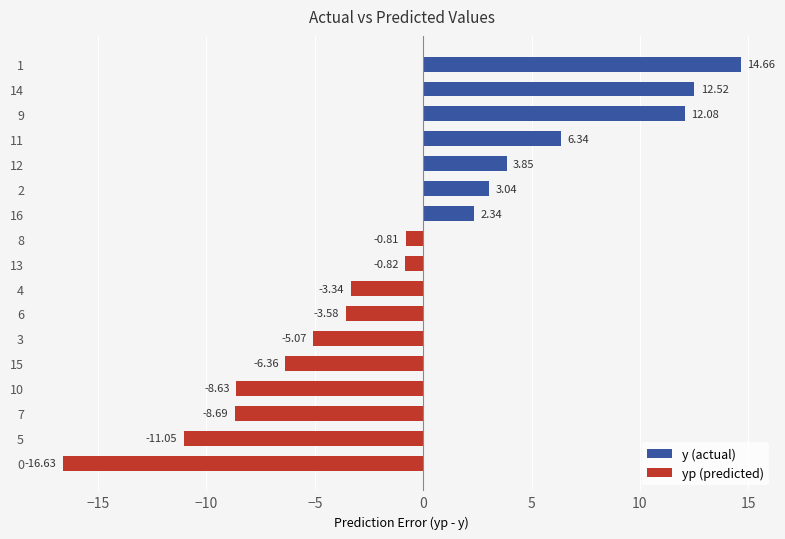

What is the change in value from 13 to 14?

+13.3